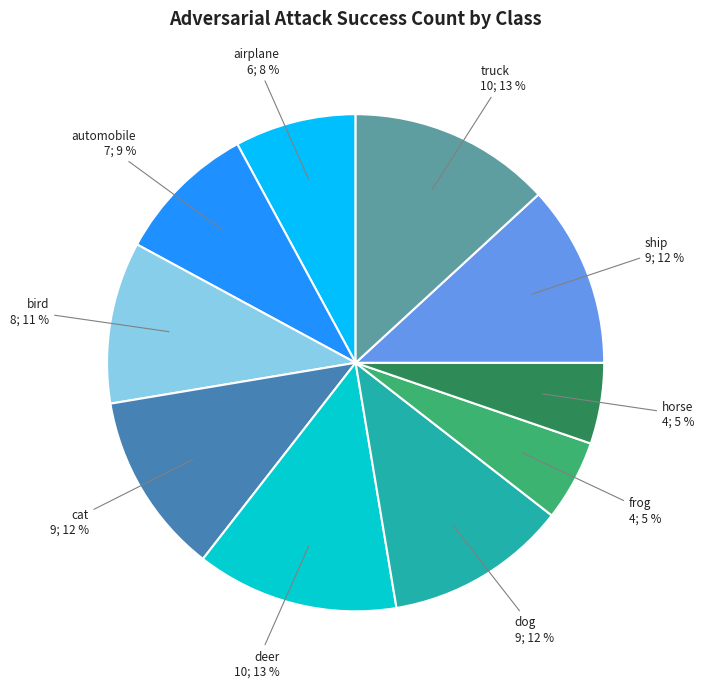

What is the ratio of the value at bird to the value at truck?

0.8